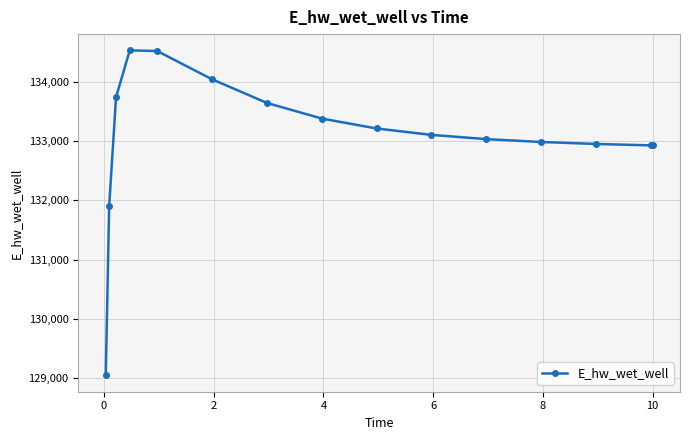

What is the average value?

133067.6